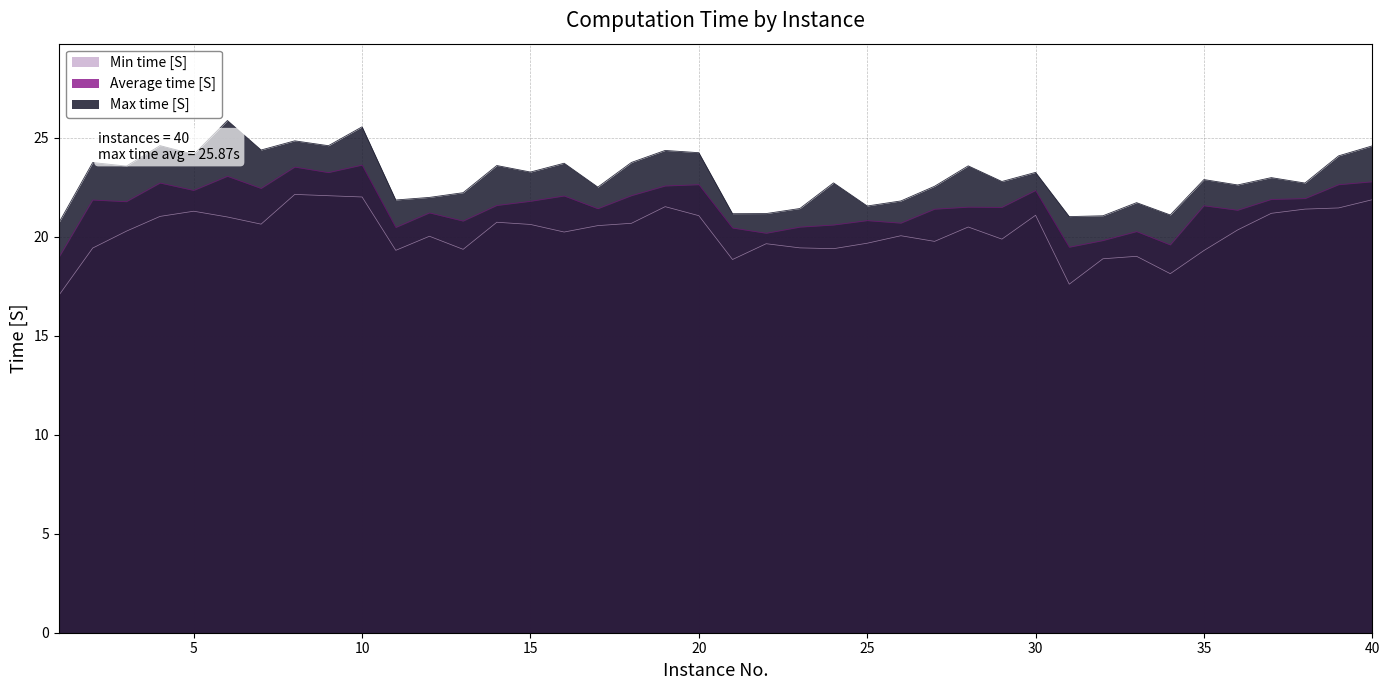

True or false: Average time [S] and Max time [S] intersect in this chart.

False